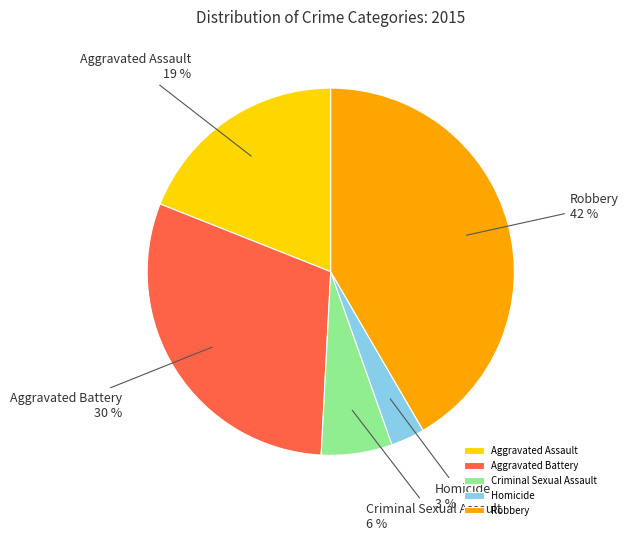

What percentage is the Aggravated Battery slice, to the nearest percent?

30%